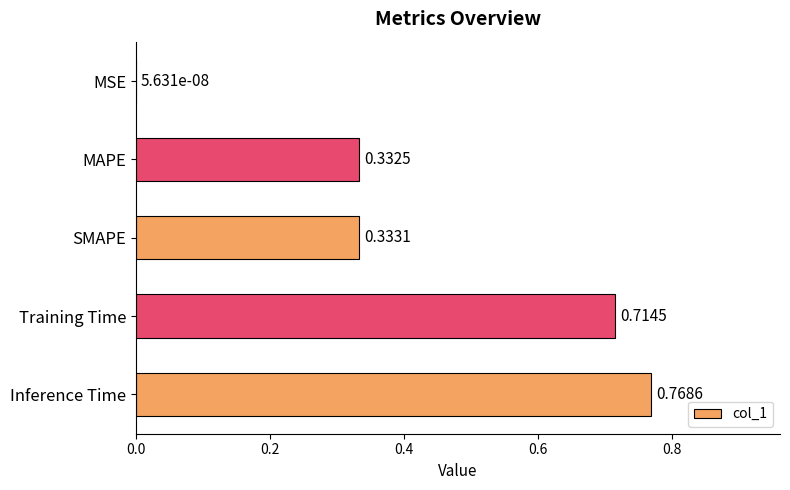

What is the sum of all values?

2.1